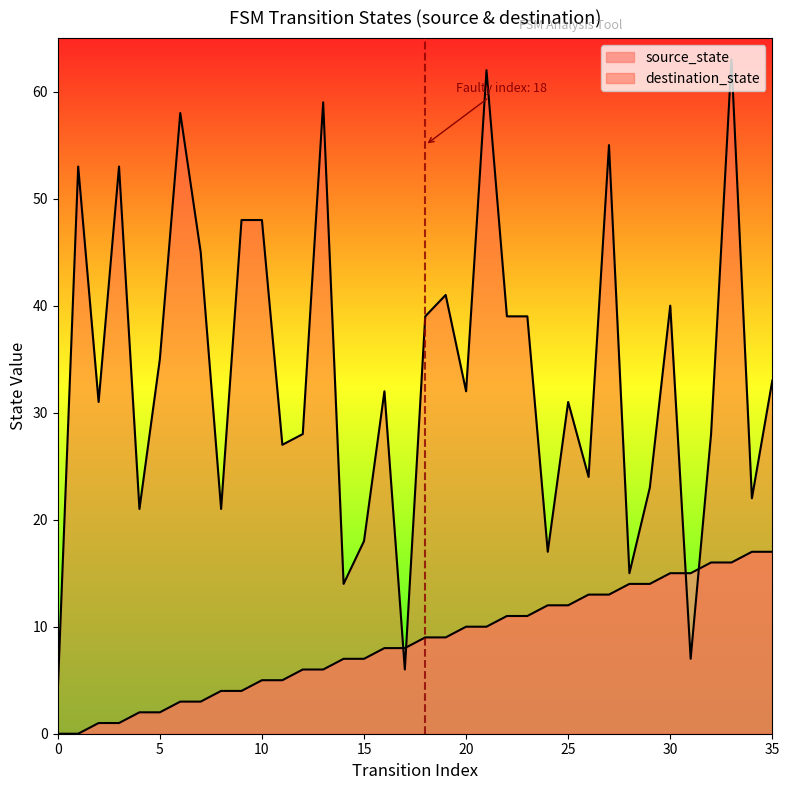

List the labels in order of destination_state value, smallest first.

0, 17, 31, 14, 28, 24, 15, 4, 8, 34, 29, 26, 11, 12, 32, 2, 25, 16, 20, 35, 5, 18, 22, 23, 30, 19, 7, 9, 10, 1, 3, 27, 6, 13, 21, 33